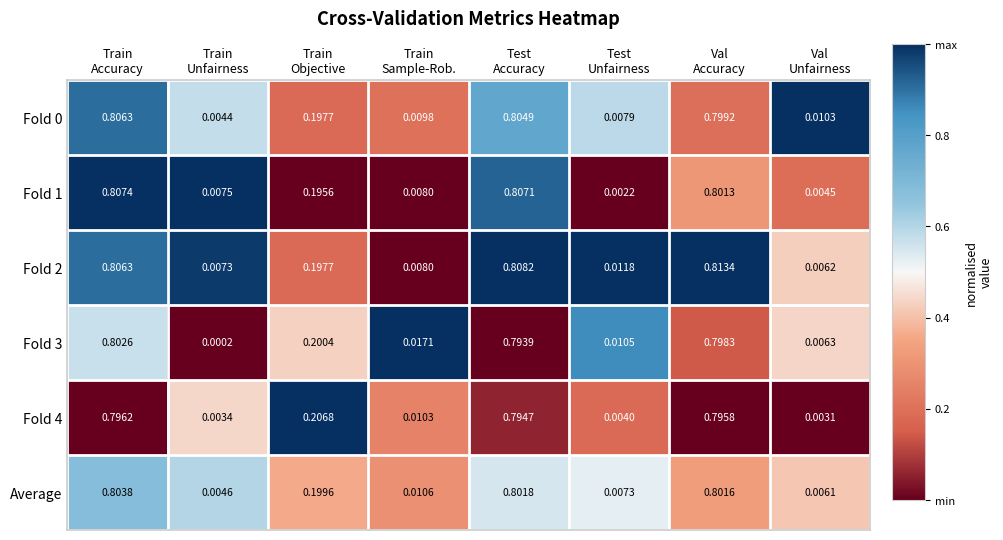

How many distinct data groups are displayed?

6